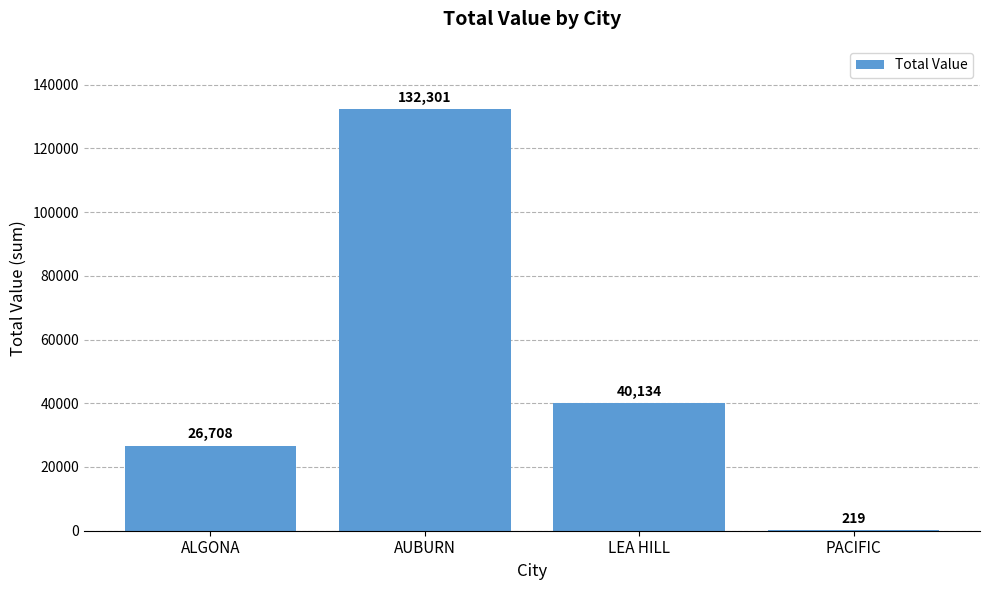

Count the values in the range 26708 to 132301.

3